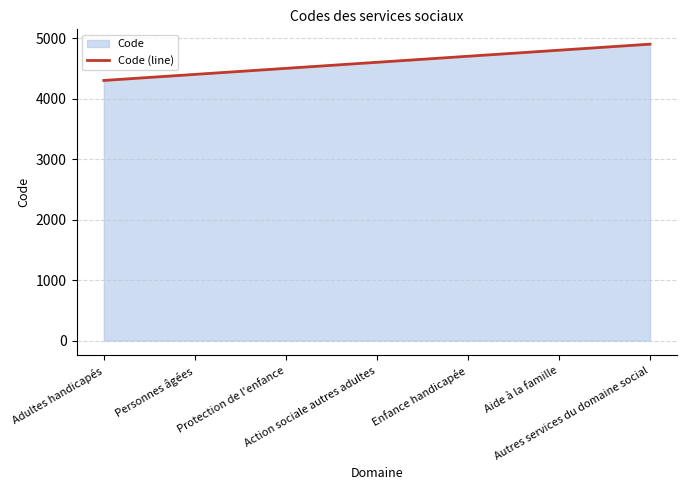

The value at Enfance handicapée is 4700. True or false?

True